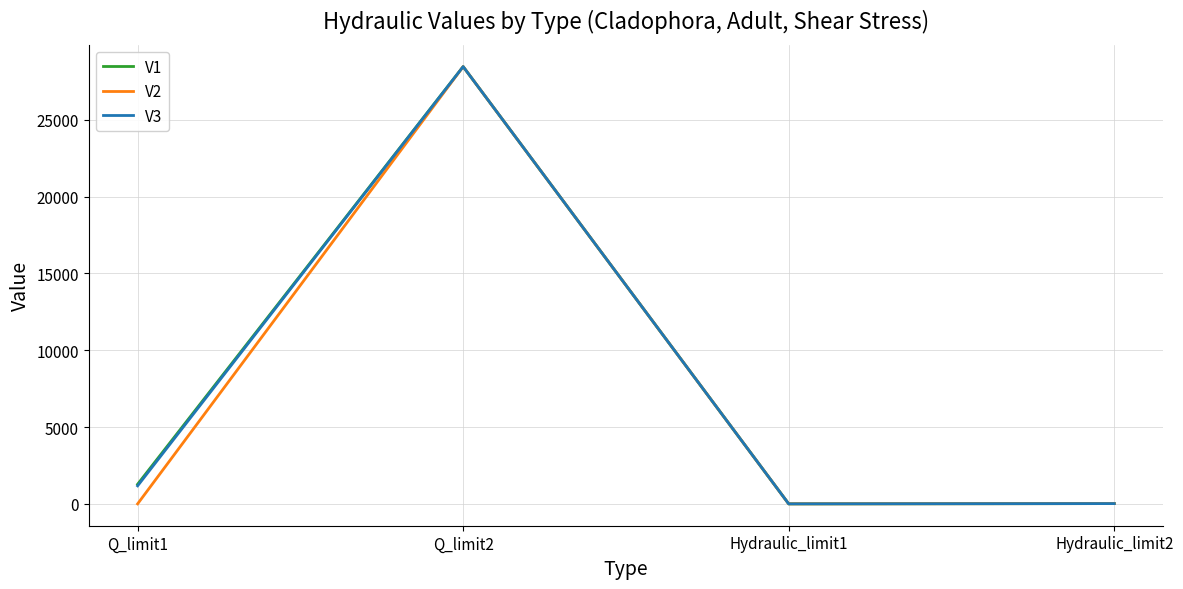

How many values in the V1 series are below 1278?

2